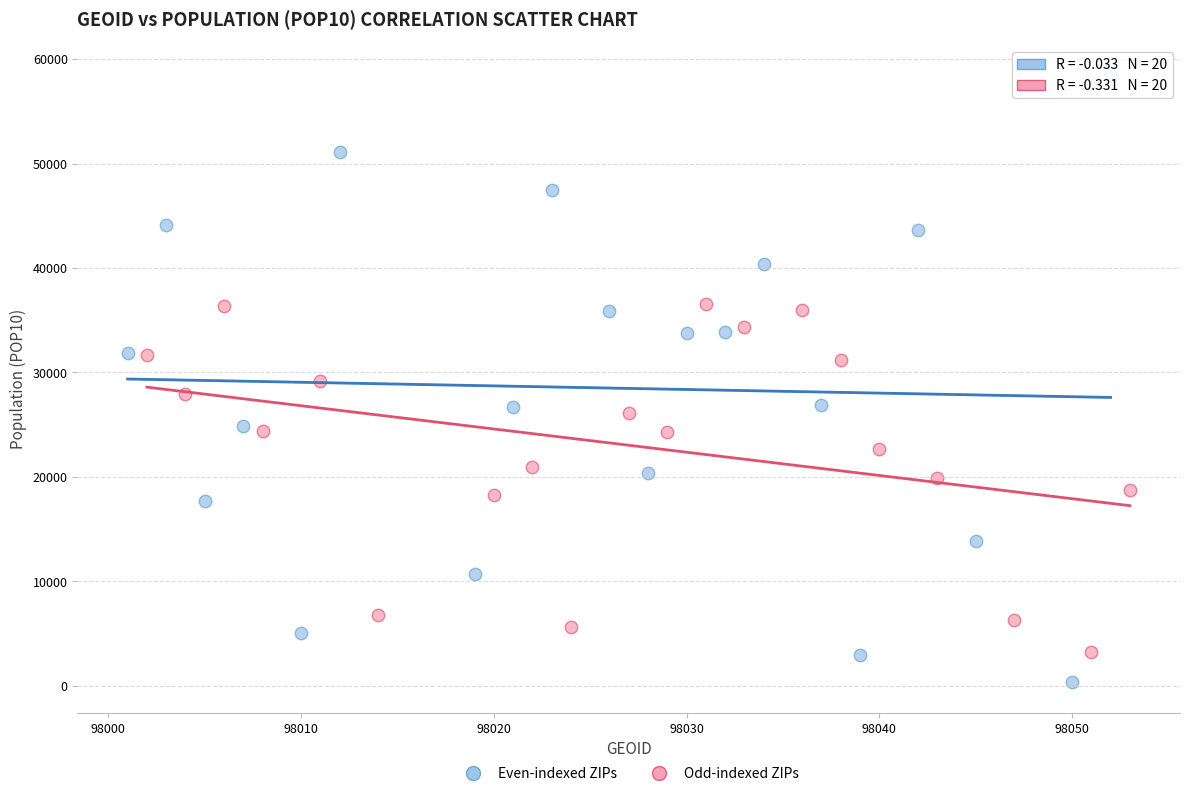

Which series reaches the minimum Y coordinate?

Even-indexed ZIPs